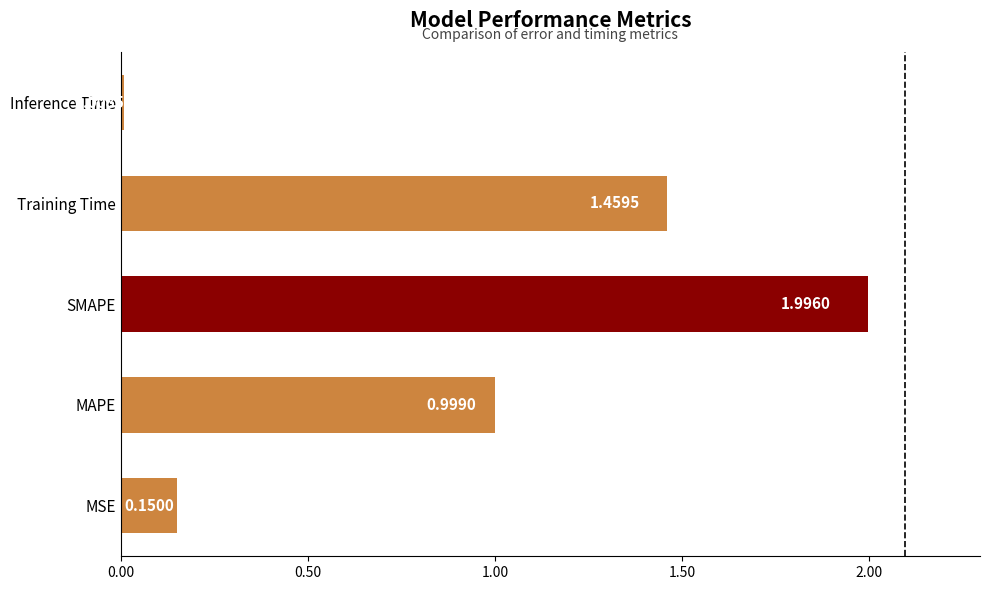

Does the chart contain any negative values?

No